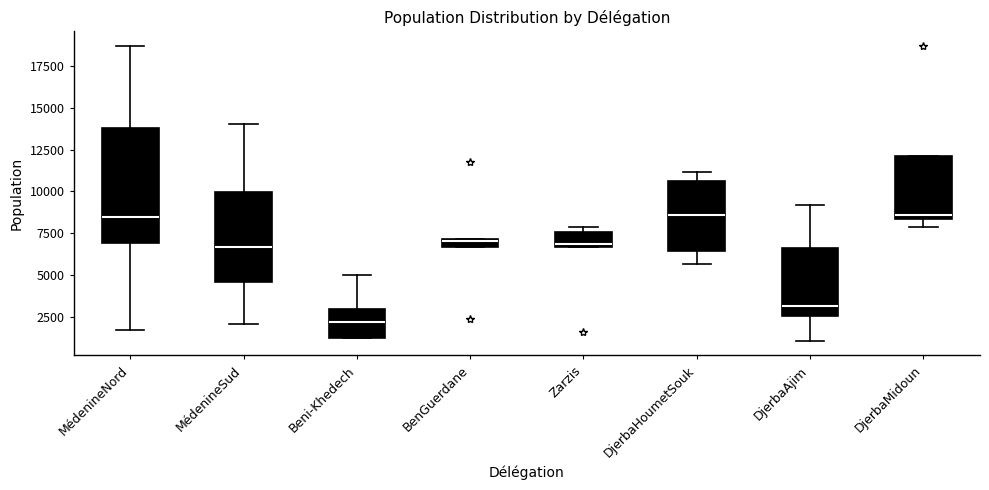

Where does the lower whisker of the box for DjerbaHoumetSouk end on the y-axis? The values are not printed on the chart, so give them approximately, as read against the axis.

5500